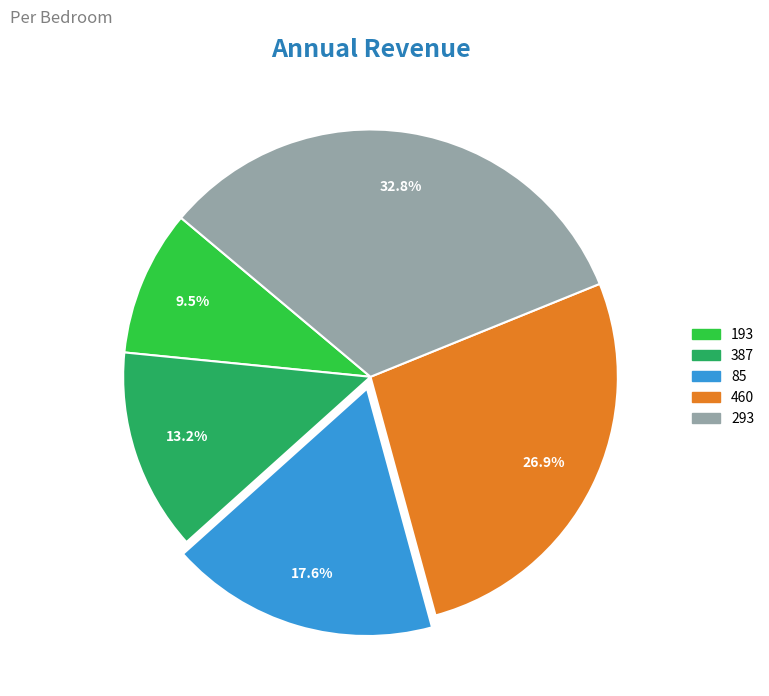

To the nearest percent, what is the average slice percentage?

20%